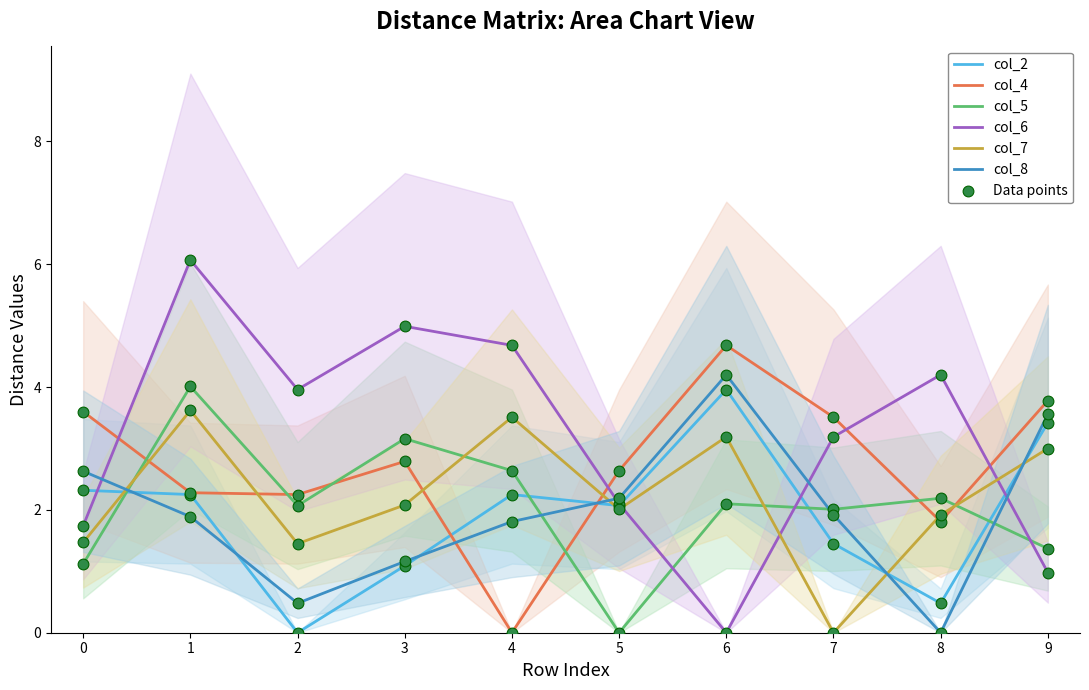

At how many categories does at least one series exceed 0?

10